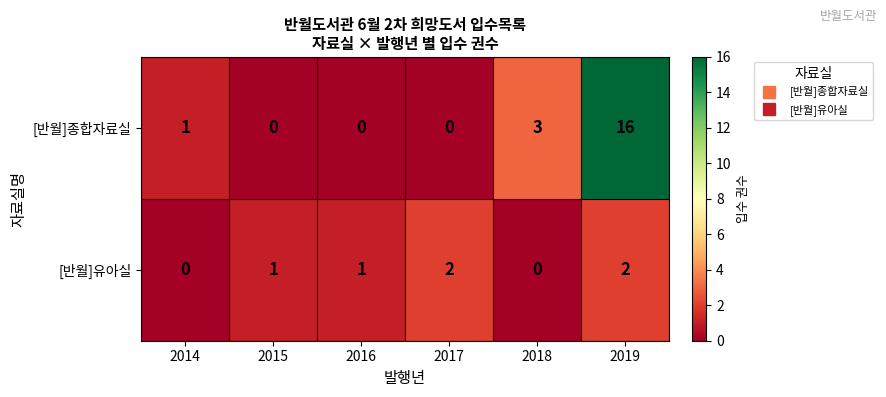

Between 2016 and 2017, which series saw the biggest shift?

[반월]유아실